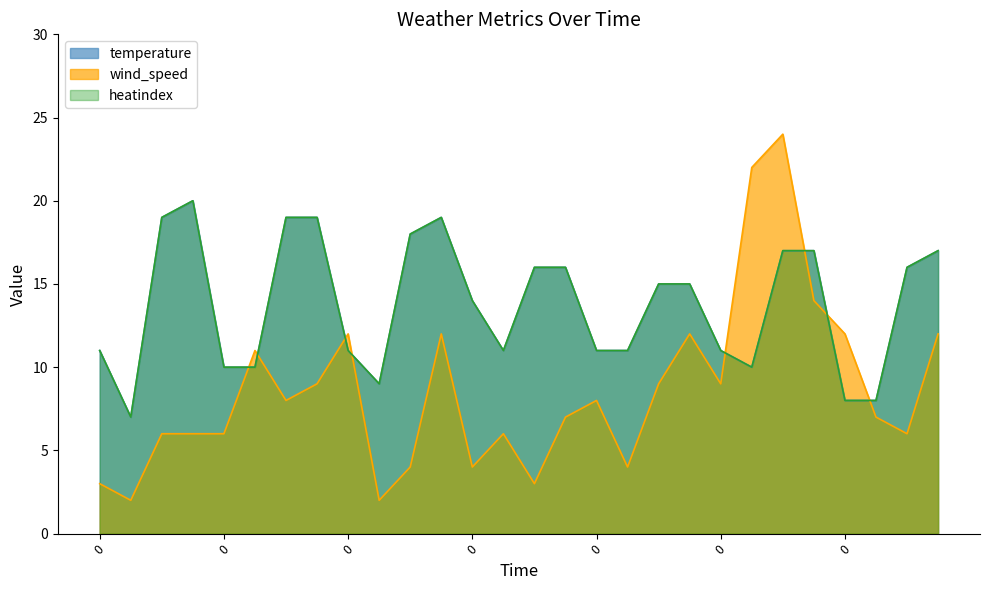

What is the label of the 3rd point from the left?

1200